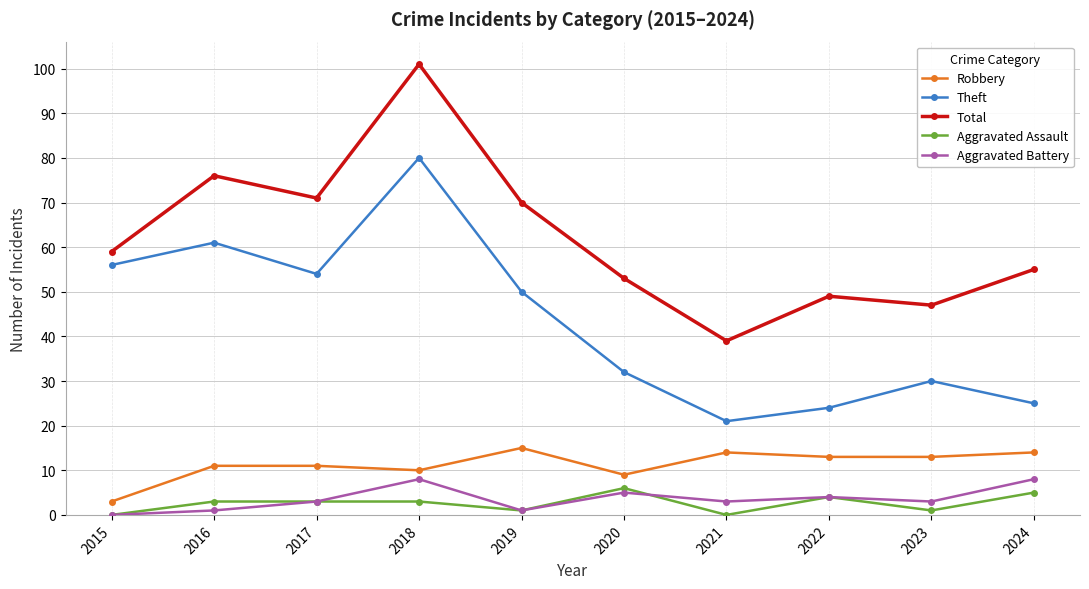

How many data points in Total are less than 59?

5